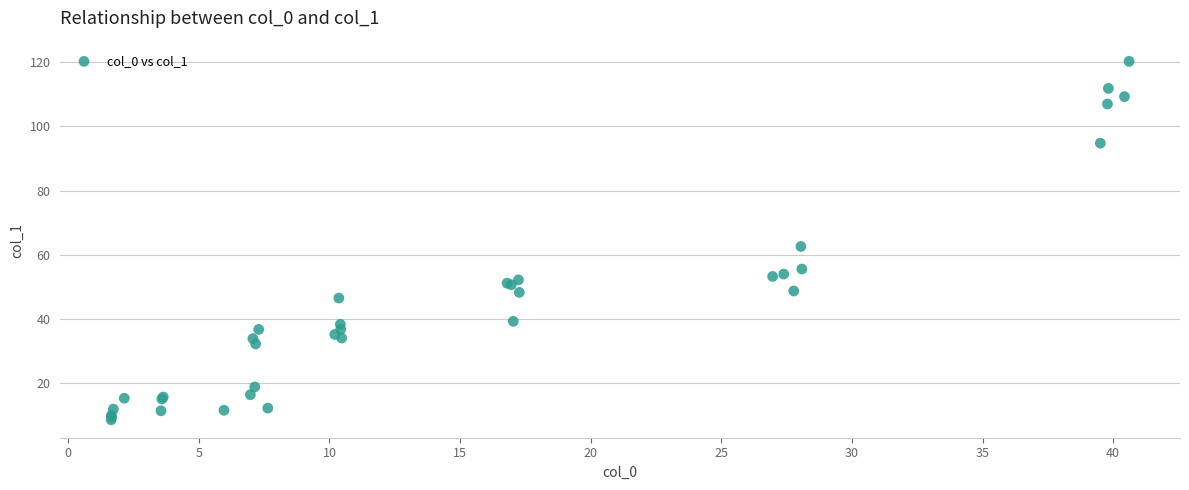

What Y value in the scatter plot is closest to 64?

62.6